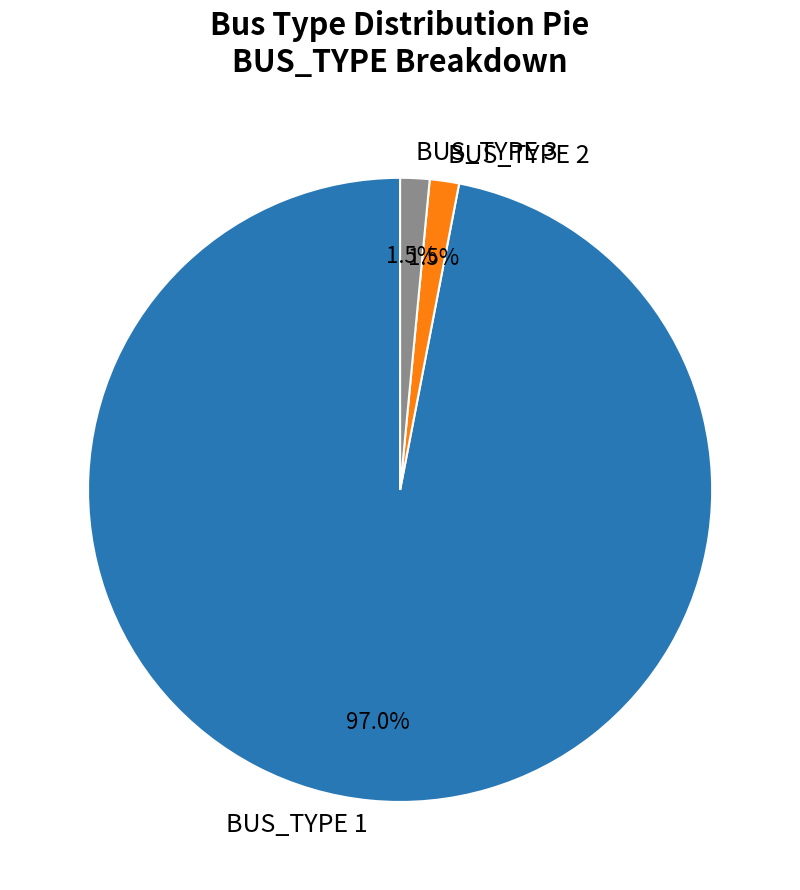

What is the largest slice in the pie chart?

BUS_TYPE 1